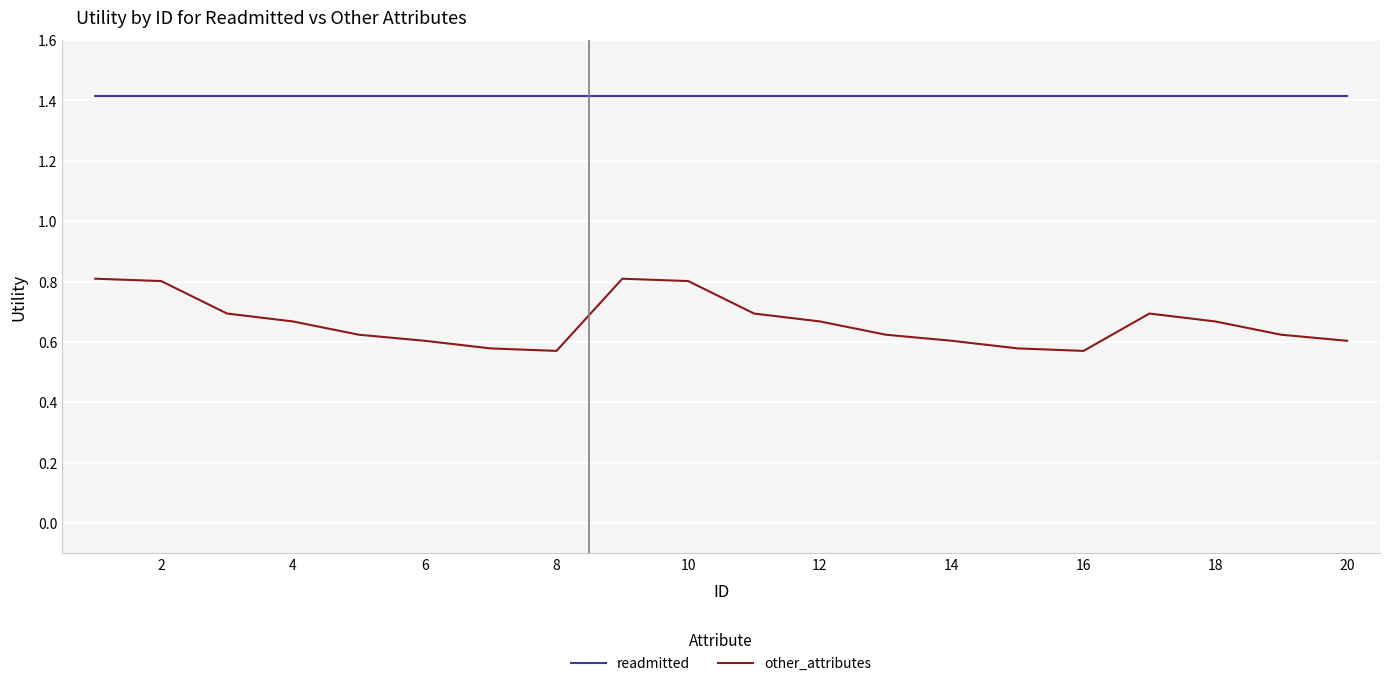

True or false: readmitted and other_attributes cross at least once.

False